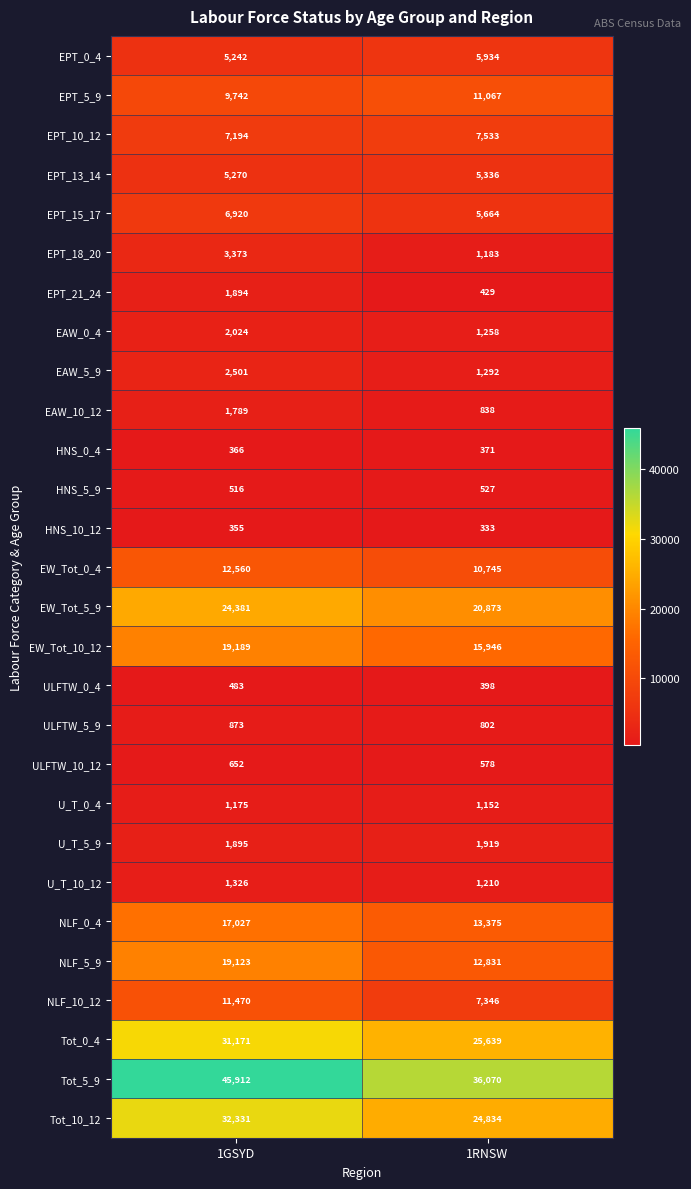

How many distinct data groups are displayed?

28